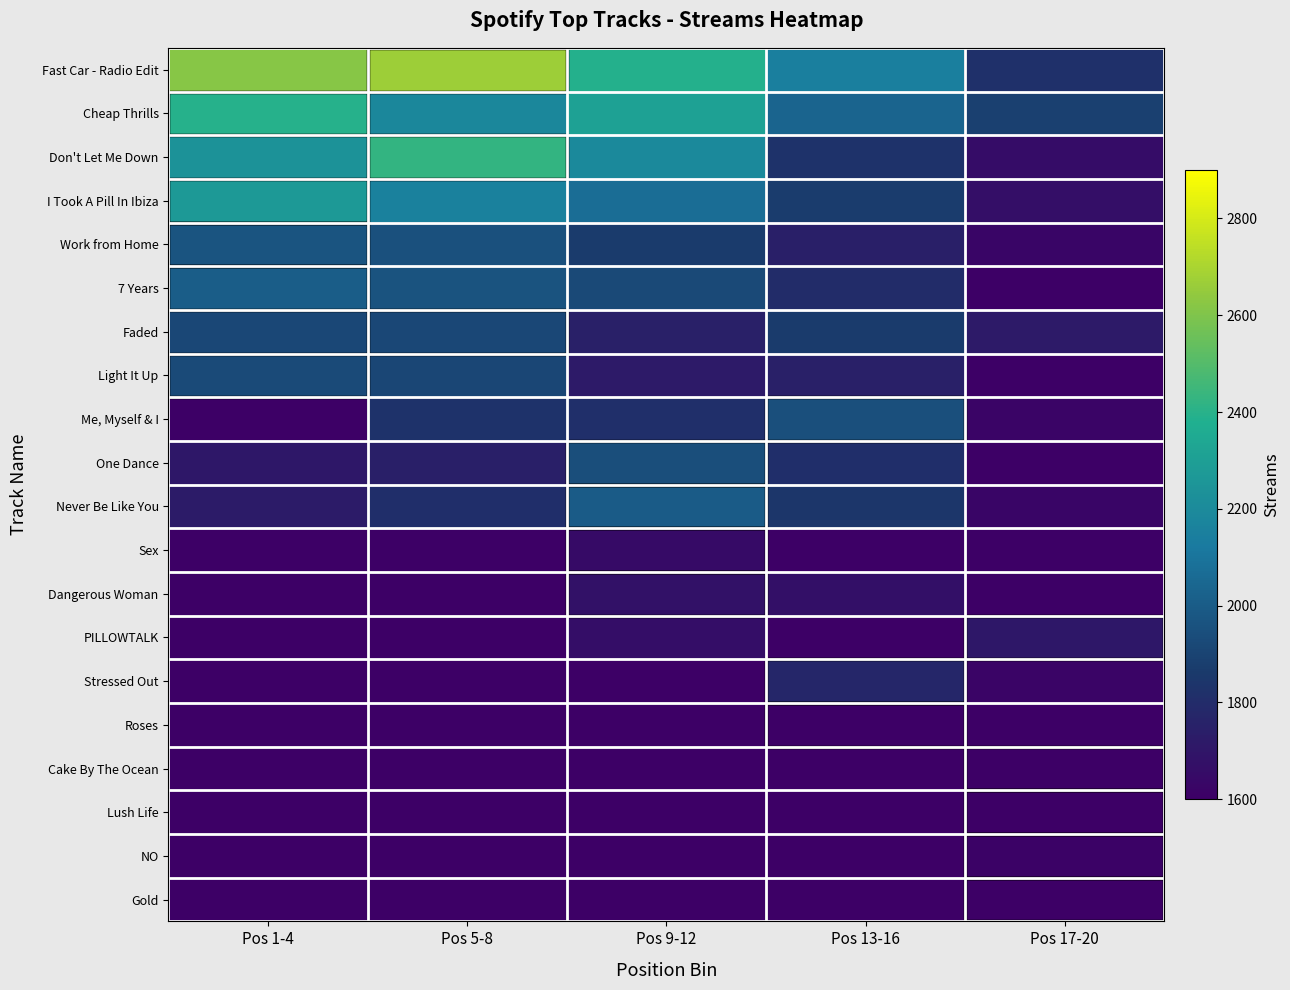

At which category is the sum across all series the highest?

Pos 9-12